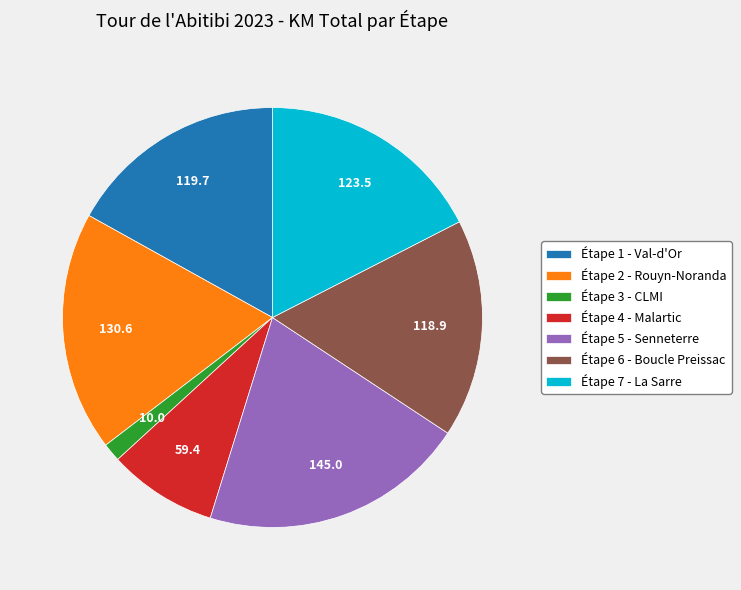

Is the sum of Étape 2 - Rouyn-Noranda and Étape 7 - La Sarre greater than half?

No